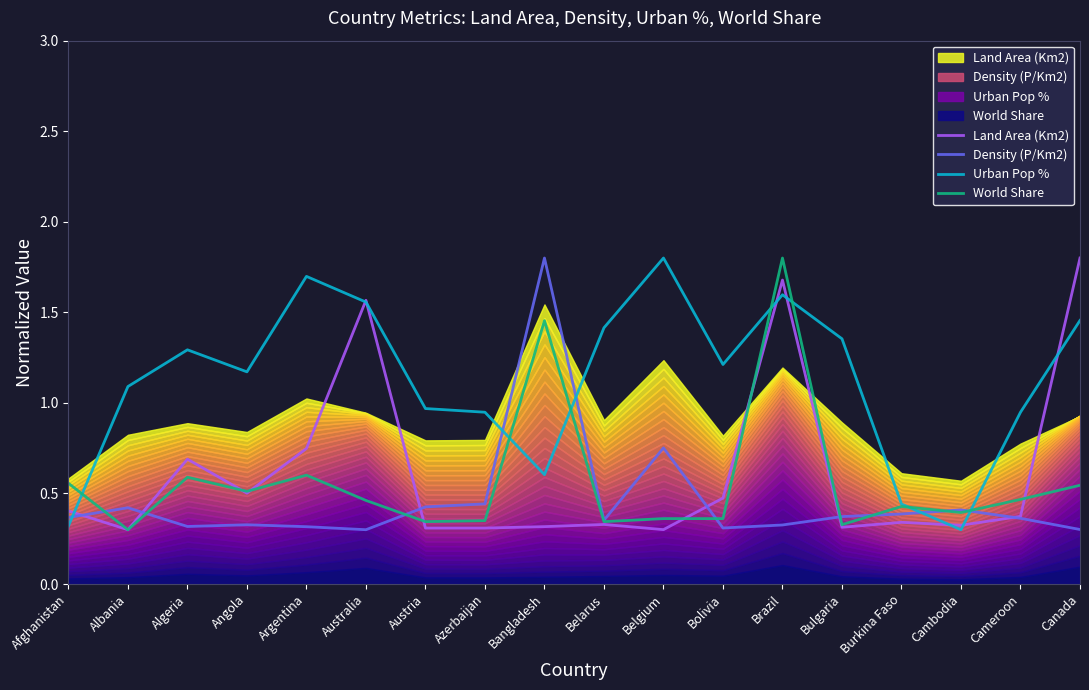

True or false: Density (P/Km2) has more than 2 points higher than both neighbors.

True